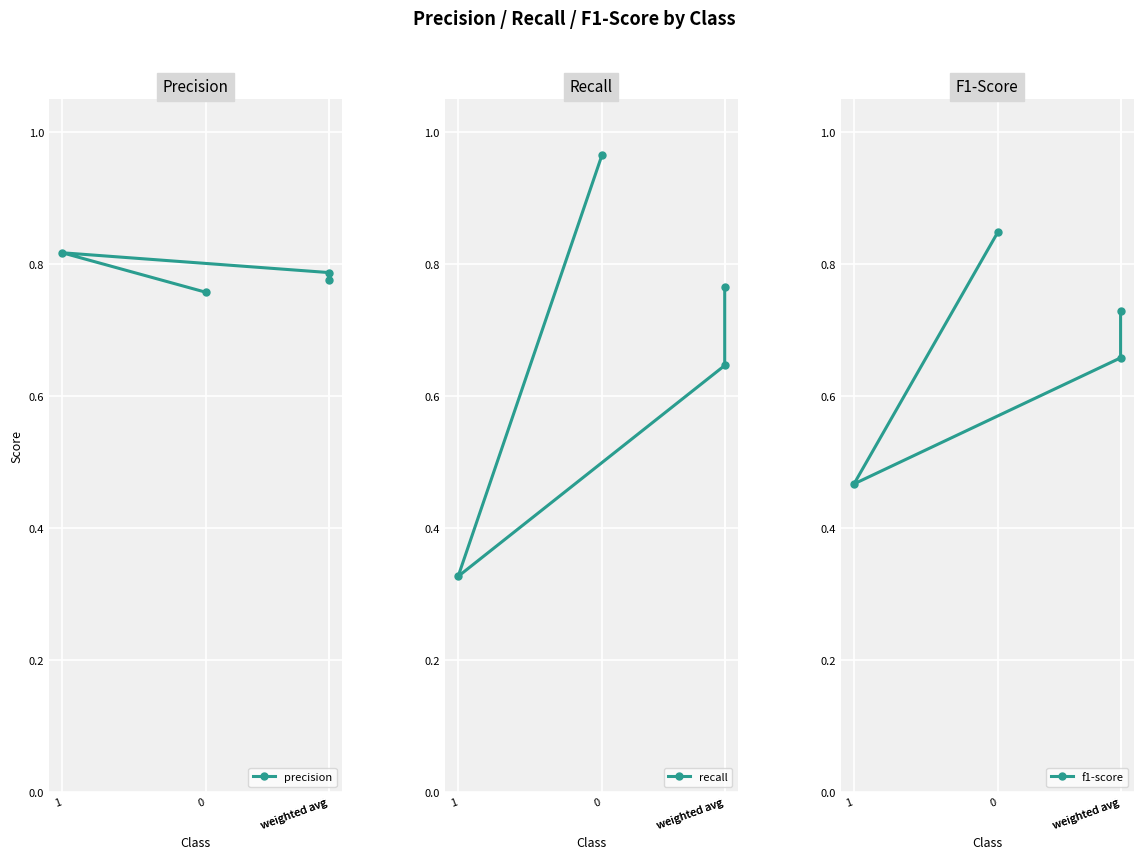

What are all the series names shown in the legend?

precision, recall, f1-score